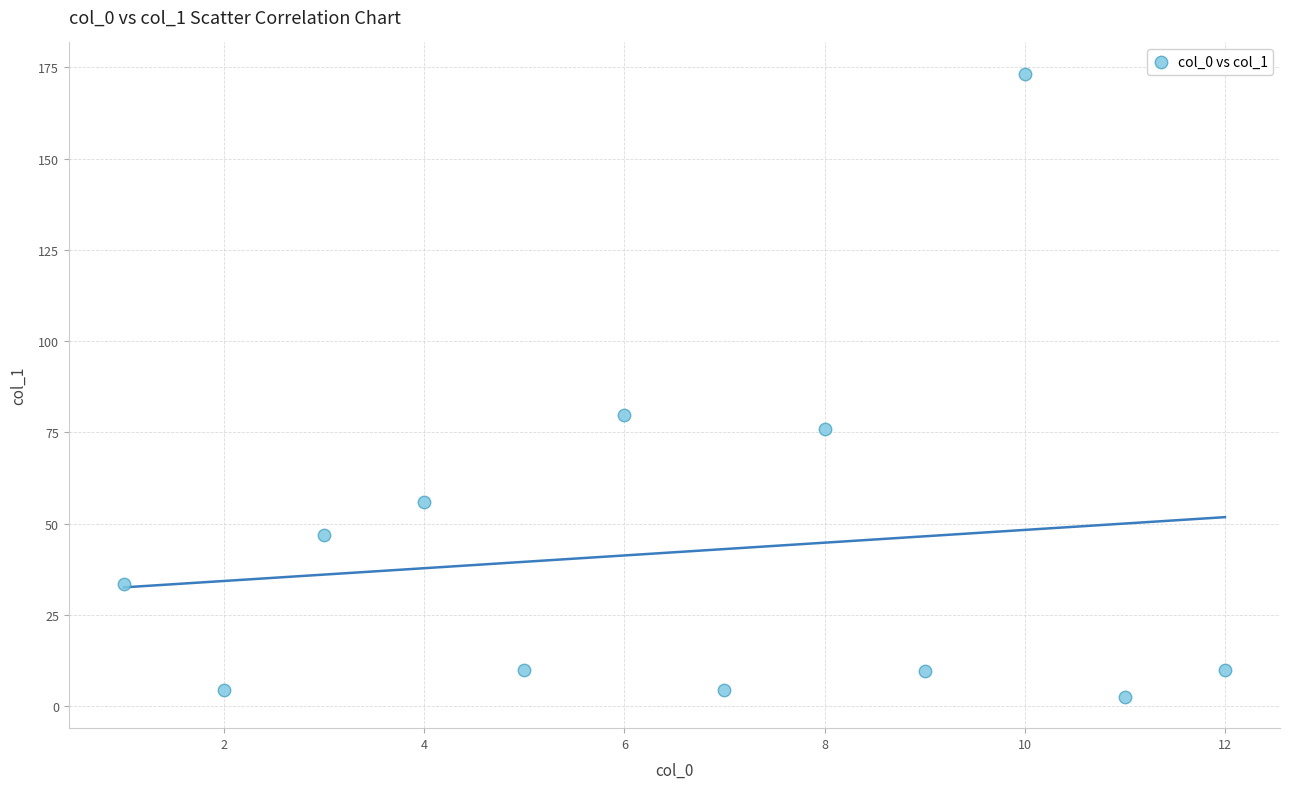

What Y value in the scatter plot is closest to 87?

79.7